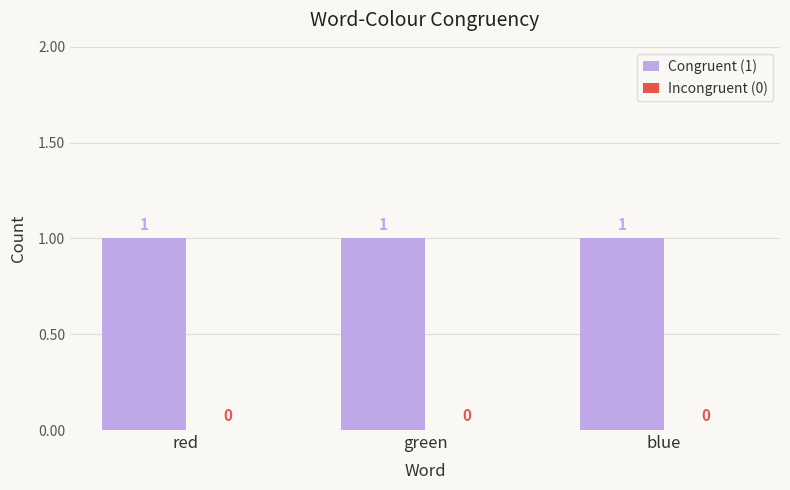

What position from the left is red?

1